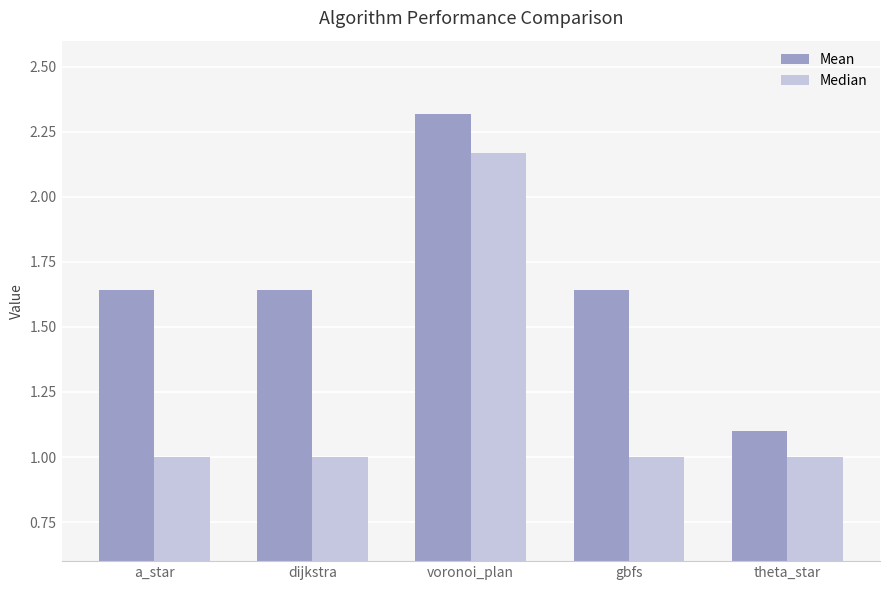

How many distinct data groups are displayed?

2